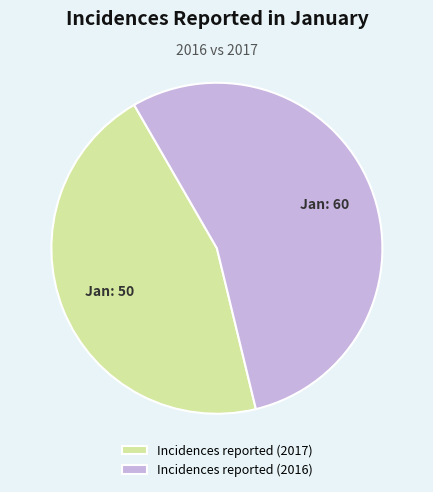

Count the number of slices in the pie.

2